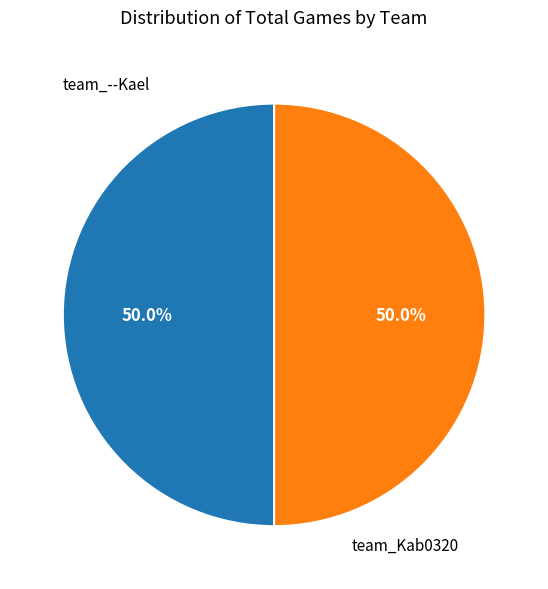

Count the number of slices in the pie.

2